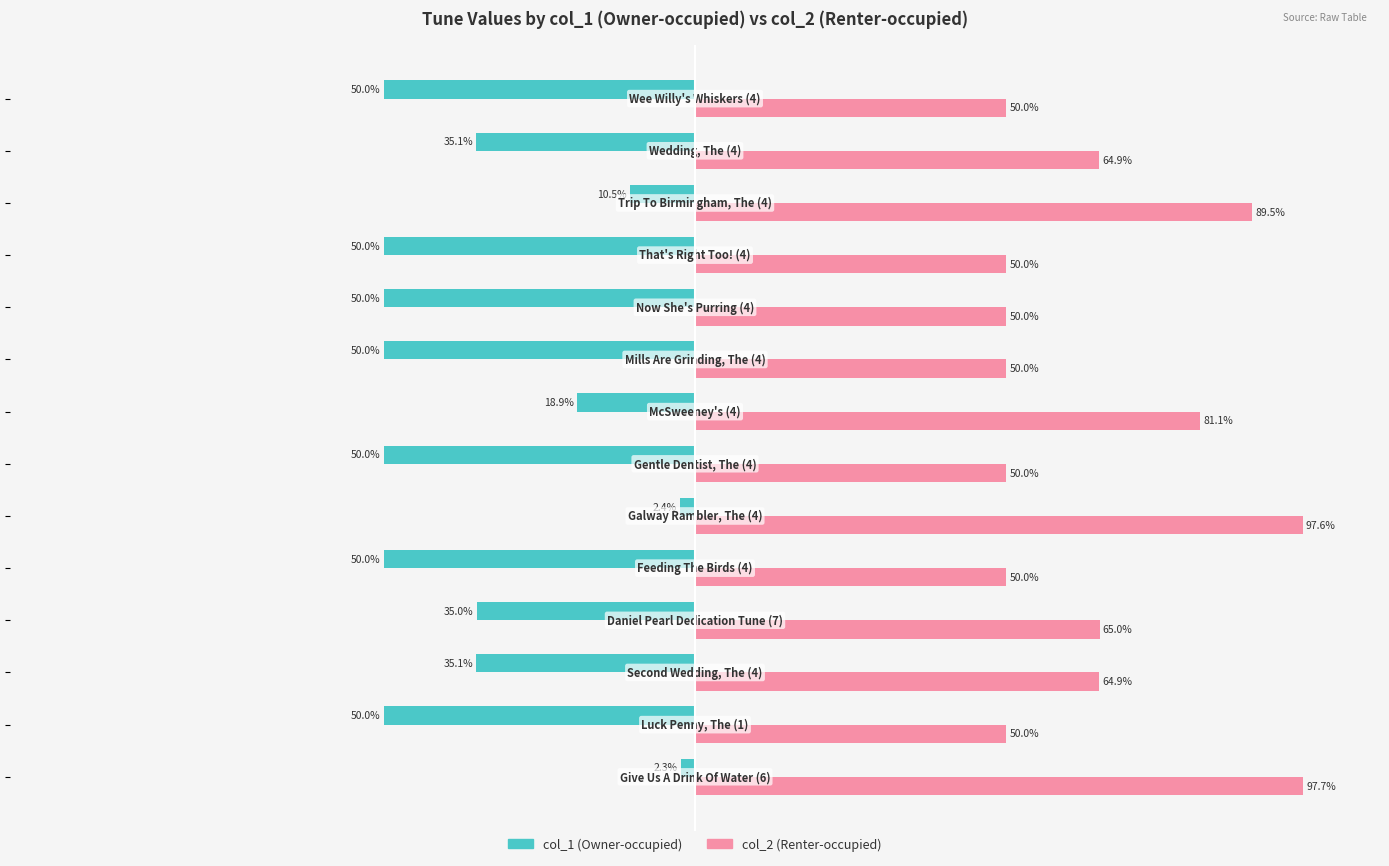

Which series has the largest total across all categories?

col_2 (Renter-occupied)